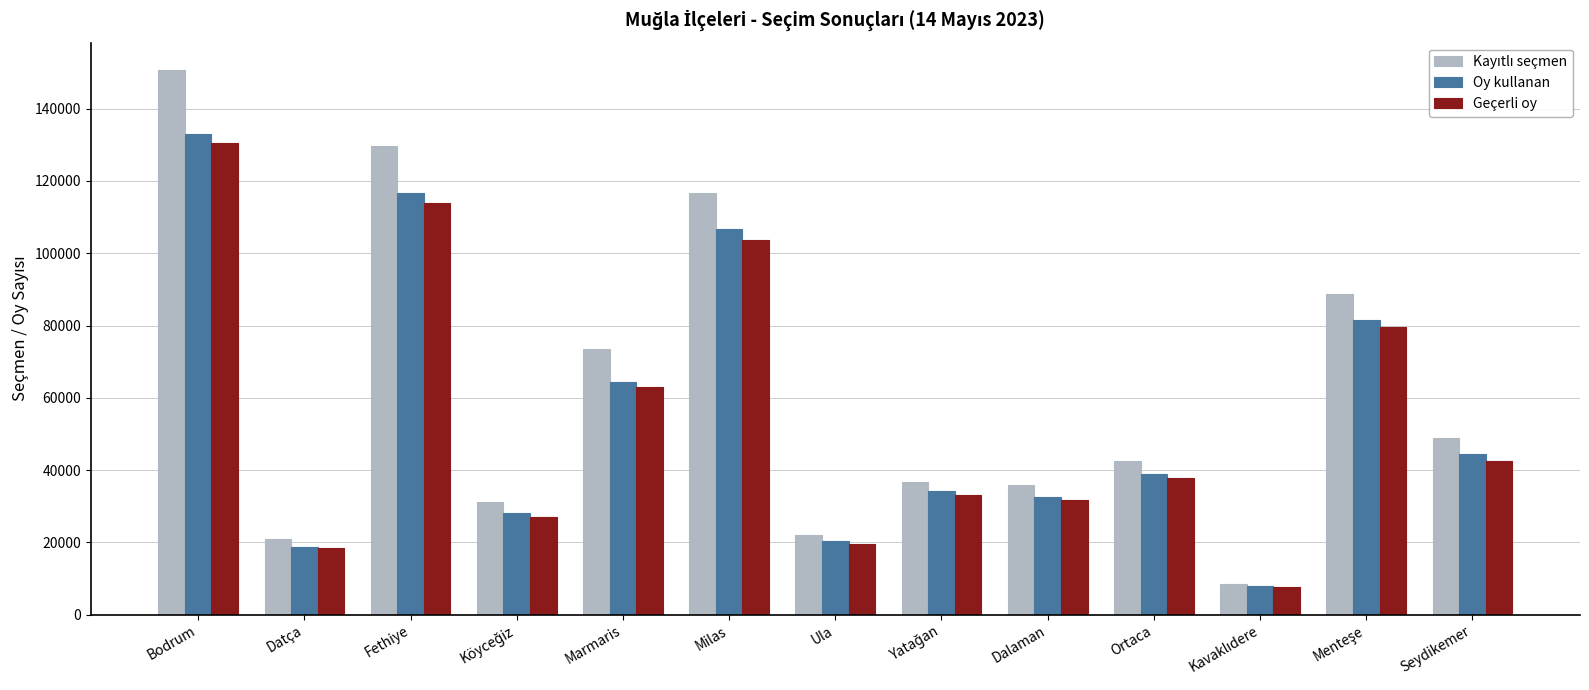

Does the chart contain stacked bars?

No